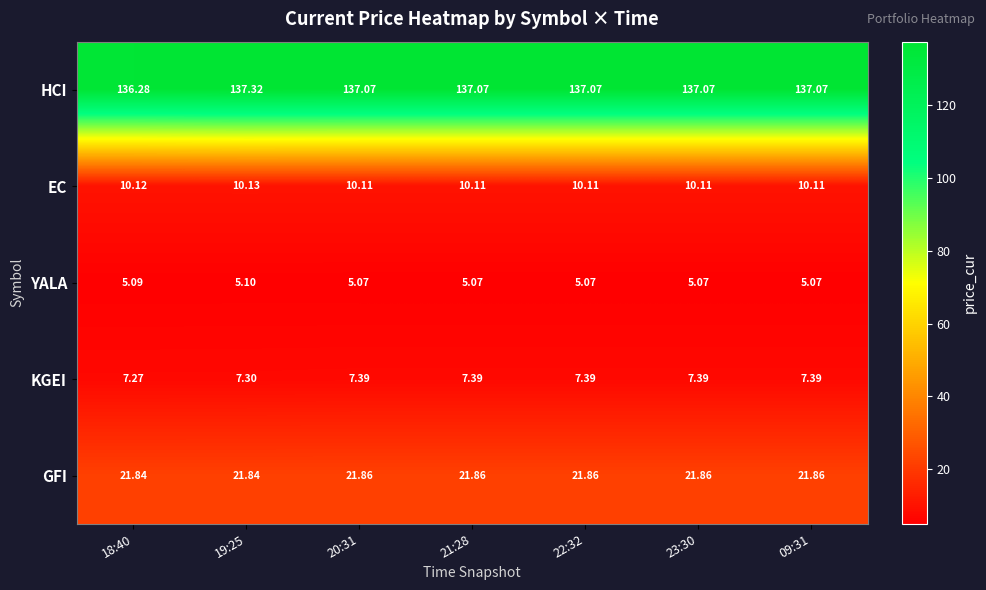

List the series in order of their peak value, highest first.

HCI, GFI, EC, KGEI, YALA